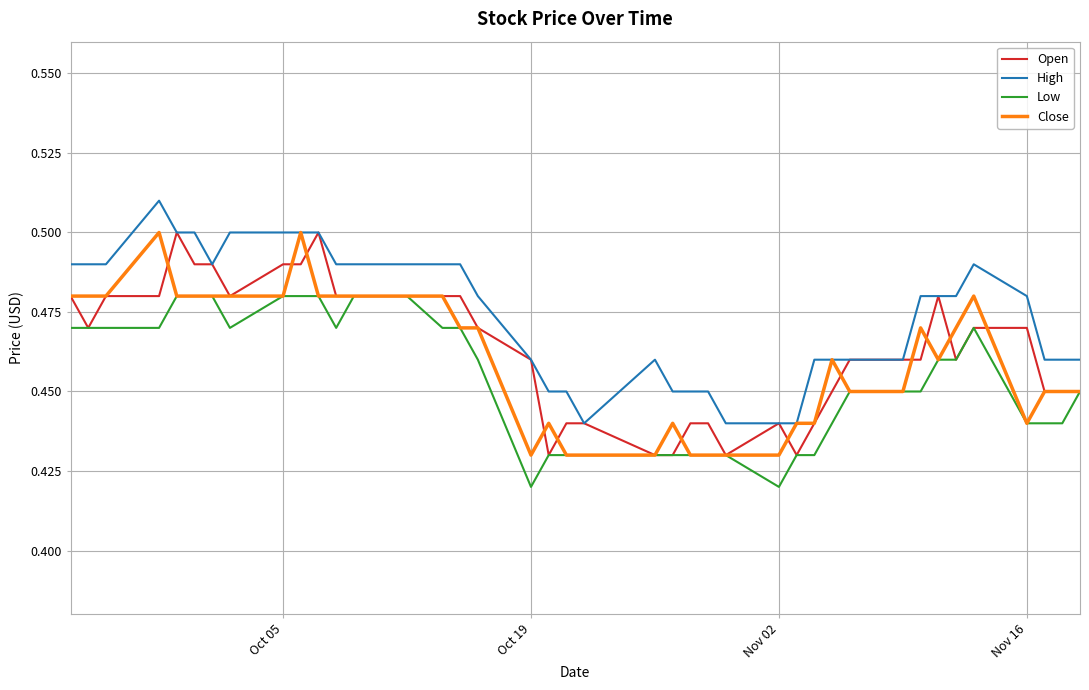

What is the difference between the maximum and minimum values in the High series?

0.1